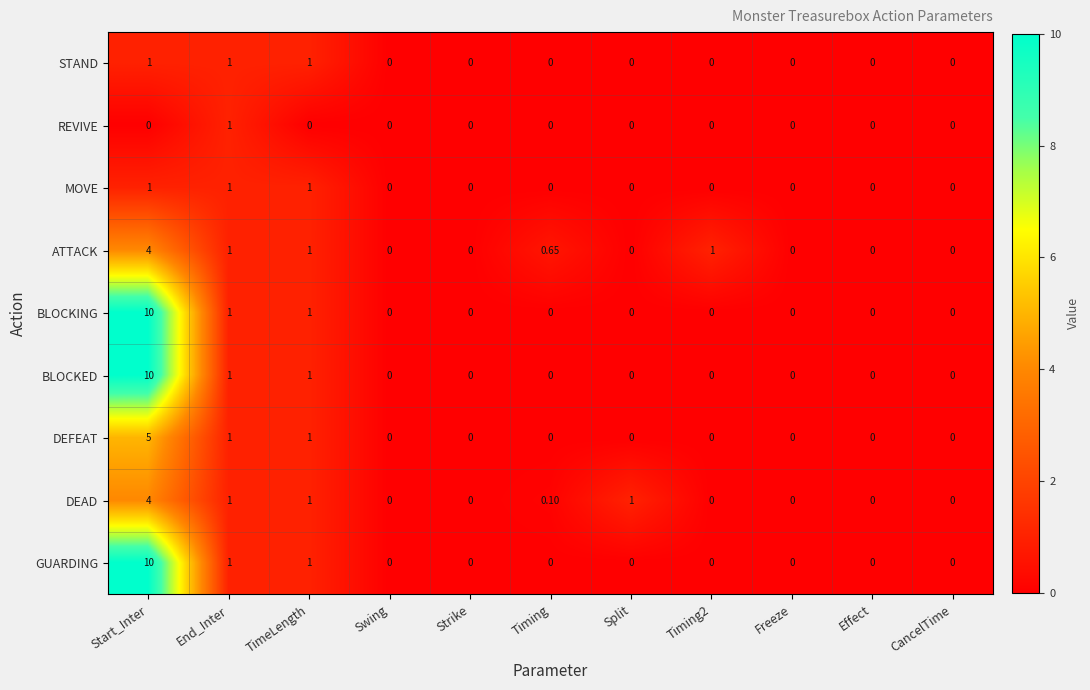

At which category is the sum across all series the highest?

Start_Inter